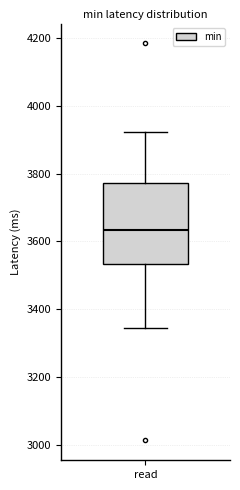

Read this box plot against the y-axis: the position of the median line, the range covered by the box, and the ends of both whiskers. The values are not printed on the chart, so give them approximately, as read against the axis.

median 3640, box 3540 to 3780, whiskers 3340 to 3920